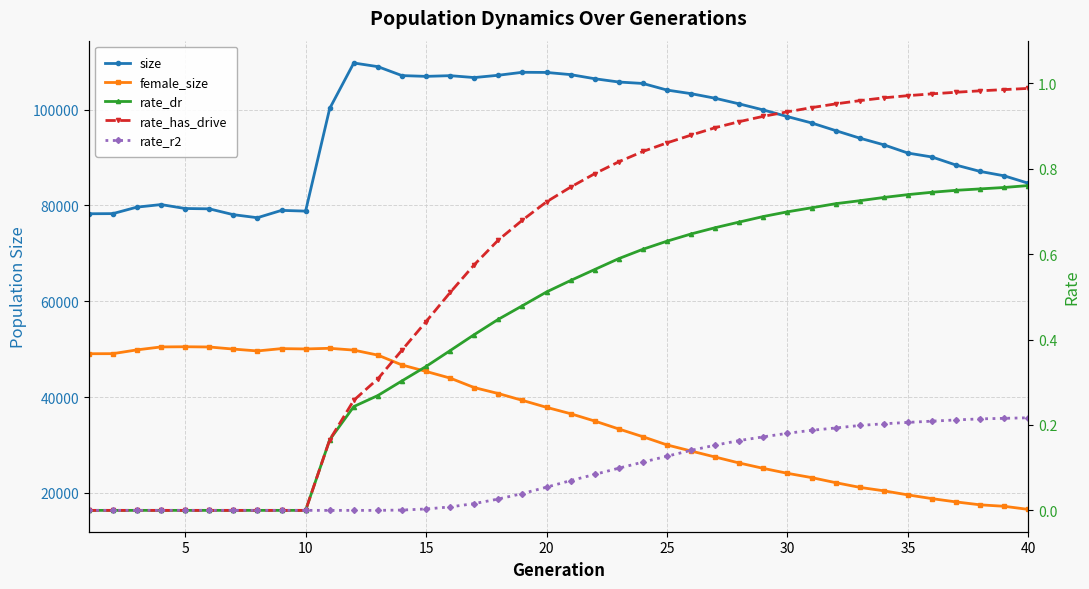

Reading left to right, transcribe all the data shown in this chart.

size: 78272.0	78301.0	79657.0	80189.0	79369.0	79300.0	78083.0	77446.0	78977.0	78824.0	100245.0	109741.0	108976.0	107110.0	106948.0	107095.0	106699.0	107180.0	107801.0	107769.0	107313.0	106455.0	105769.0	105467.0	104092.0	103340.0	102382.0	101203.0	99938.0	98552.0	97232.0	95629.0	94058.0	92664.0	90940.0	90121.0	88430.0	87106.0	86187.0	84640.0
female_size: 49057.0	49071.0	49861.0	50476.0	50514.0	50465.0	50027.0	49640.0	50124.0	50054.0	50192.0	49812.0	48766.0	46712.0	45364.0	43971.0	41991.0	40748.0	39323.0	37870.0	36538.0	35008.0	33352.0	31736.0	30025.0	28751.0	27500.0	26249.0	25127.0	24099.0	23206.0	22147.0	21167.0	20444.0	19593.0	18812.0	18127.0	17518.0	17214.0	16565.0
rate_dr: 0.0	0.0	0.0	0.0	0.0	0.0	0.0	0.0	0.0	0.0	0.2	0.2	0.3	0.3	0.3	0.4	0.4	0.4	0.5	0.5	0.5	0.6	0.6	0.6	0.6	0.6	0.7	0.7	0.7	0.7	0.7	0.7	0.7	0.7	0.7	0.7	0.7	0.8	0.8	0.8
rate_has_drive: 0.0	0.0	0.0	0.0	0.0	0.0	0.0	0.0	0.0	0.0	0.2	0.3	0.3	0.4	0.4	0.5	0.6	0.6	0.7	0.7	0.8	0.8	0.8	0.8	0.9	0.9	0.9	0.9	0.9	0.9	0.9	1.0	1.0	1.0	1.0	1.0	1.0	1.0	1.0	1.0
rate_r2: 0.0	0.0	0.0	0.0	0.0	0.0	0.0	0.0	0.0	0.0	0.0	0.0	0.0	0.0	0.0	0.0	0.0	0.0	0.0	0.1	0.1	0.1	0.1	0.1	0.1	0.1	0.2	0.2	0.2	0.2	0.2	0.2	0.2	0.2	0.2	0.2	0.2	0.2	0.2	0.2